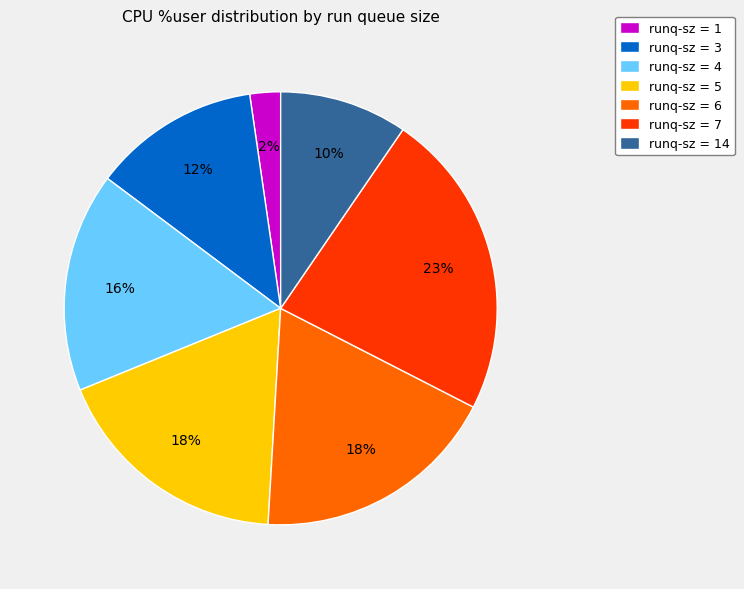

To the nearest percent, what percentage of the pie is runq-sz = 5?

18%